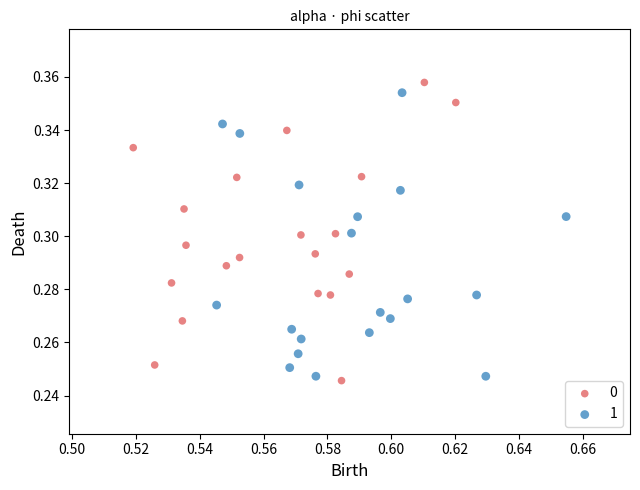

What are all the series names shown in the legend?

0, 1